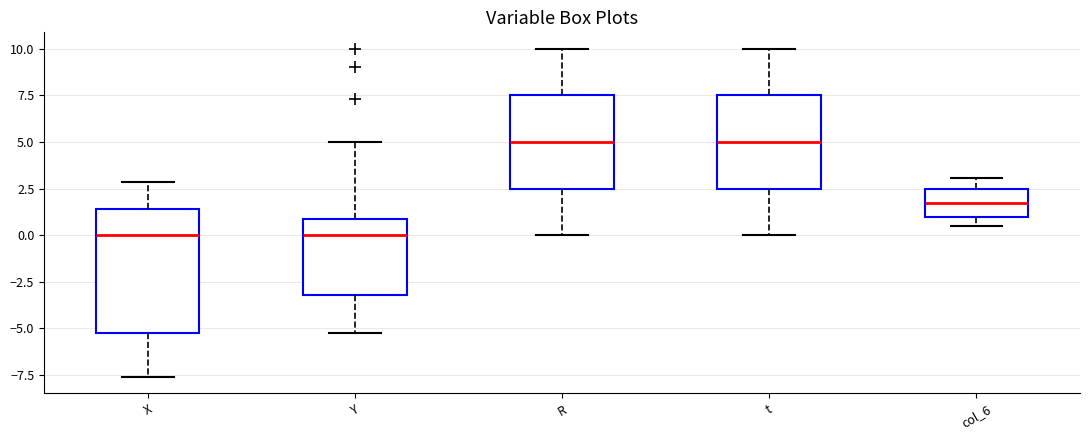

Where does the median line of the box for col_6 sit on the y-axis? The values are not printed on the chart, so give them approximately, as read against the axis.

1.5